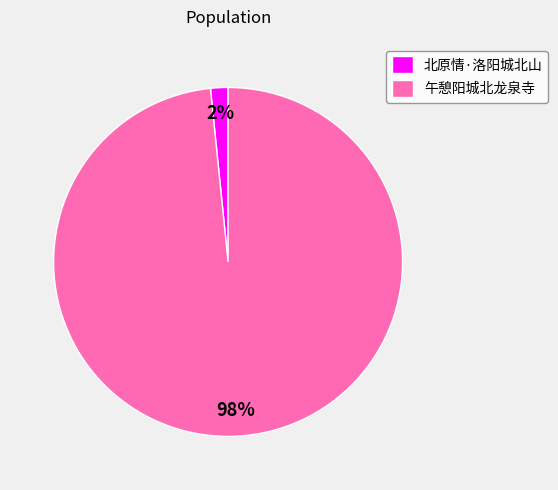

Rank the categories by value from highest to lowest.

午憩阳城北龙泉寺, 北原情·洛阳城北山